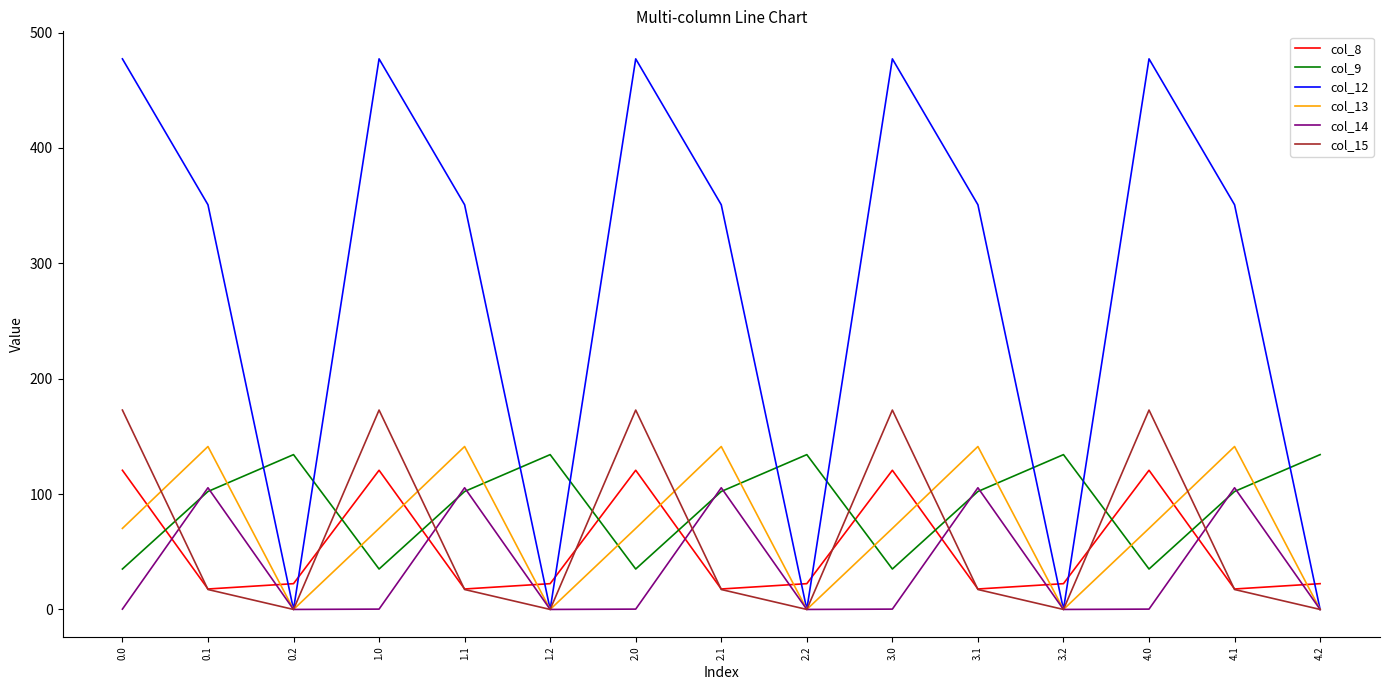

Is this an area chart (filled region under the line)?

No